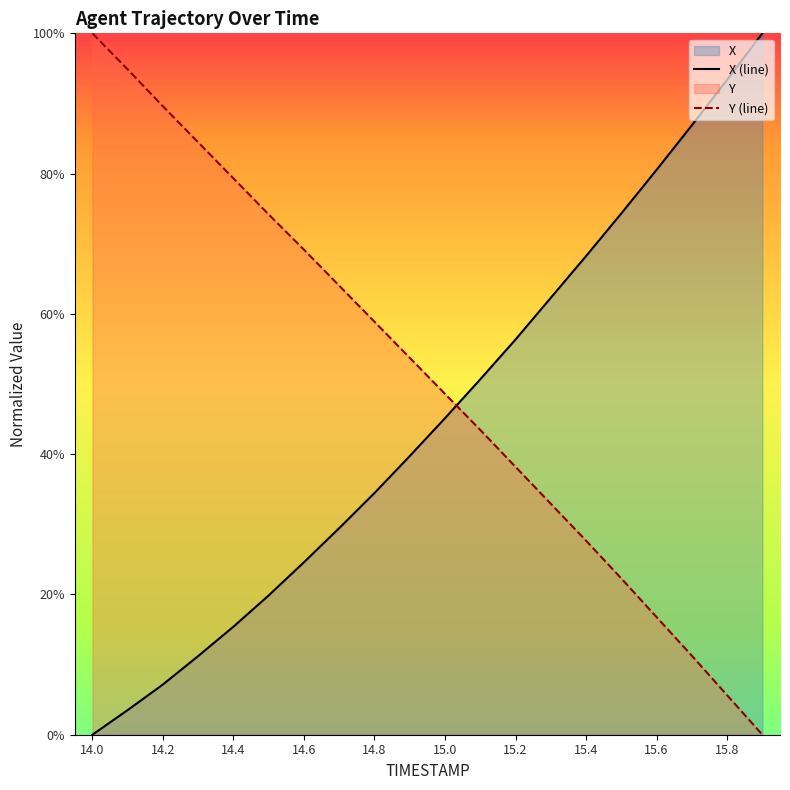

What value does the X series have at 15.5?

0.7